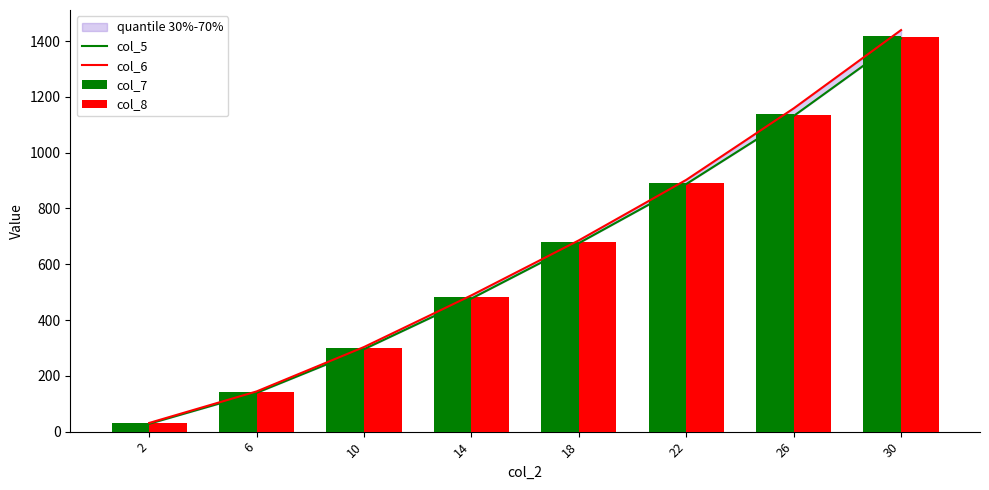

Between 26 and 18, which is larger?

26